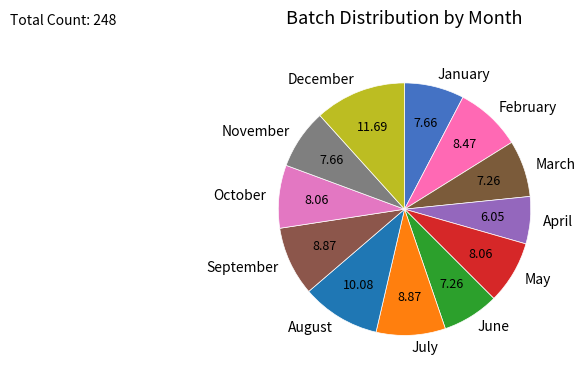

The March slice represents 22% of the pie. True or false?

False